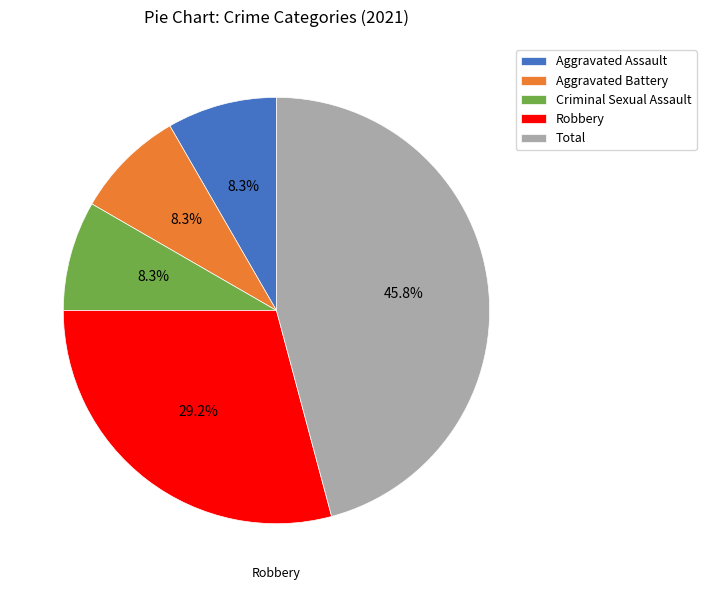

Approximately how many times larger is the value at Robbery compared to Criminal Sexual Assault?

3.5